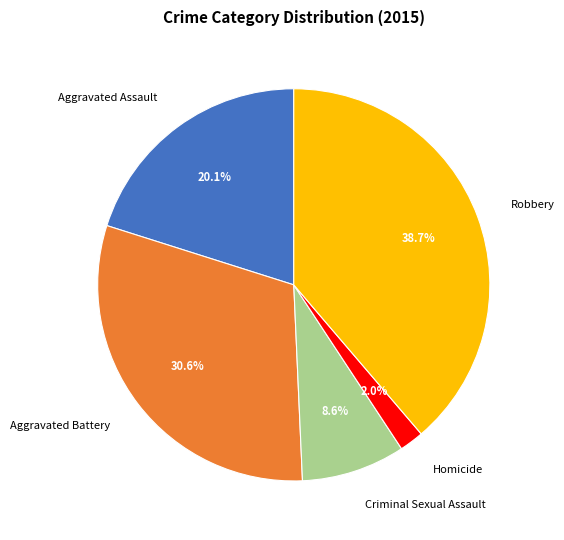

Is Homicide the majority of the pie?

No